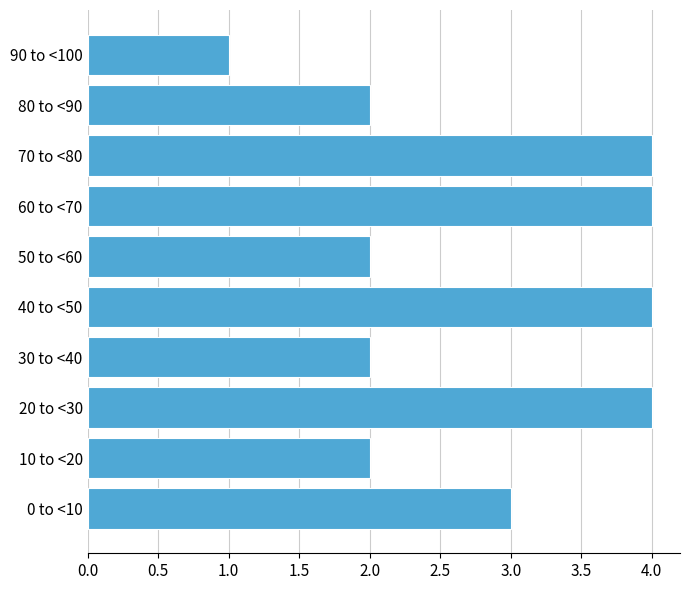

Reading bottom to top, list all the values displayed in this chart.

0 to <10=3	10 to <20=2	20 to <30=4	30 to <40=2	40 to <50=4	50 to <60=2	60 to <70=4	70 to <80=4	80 to <90=2	90 to <100=1